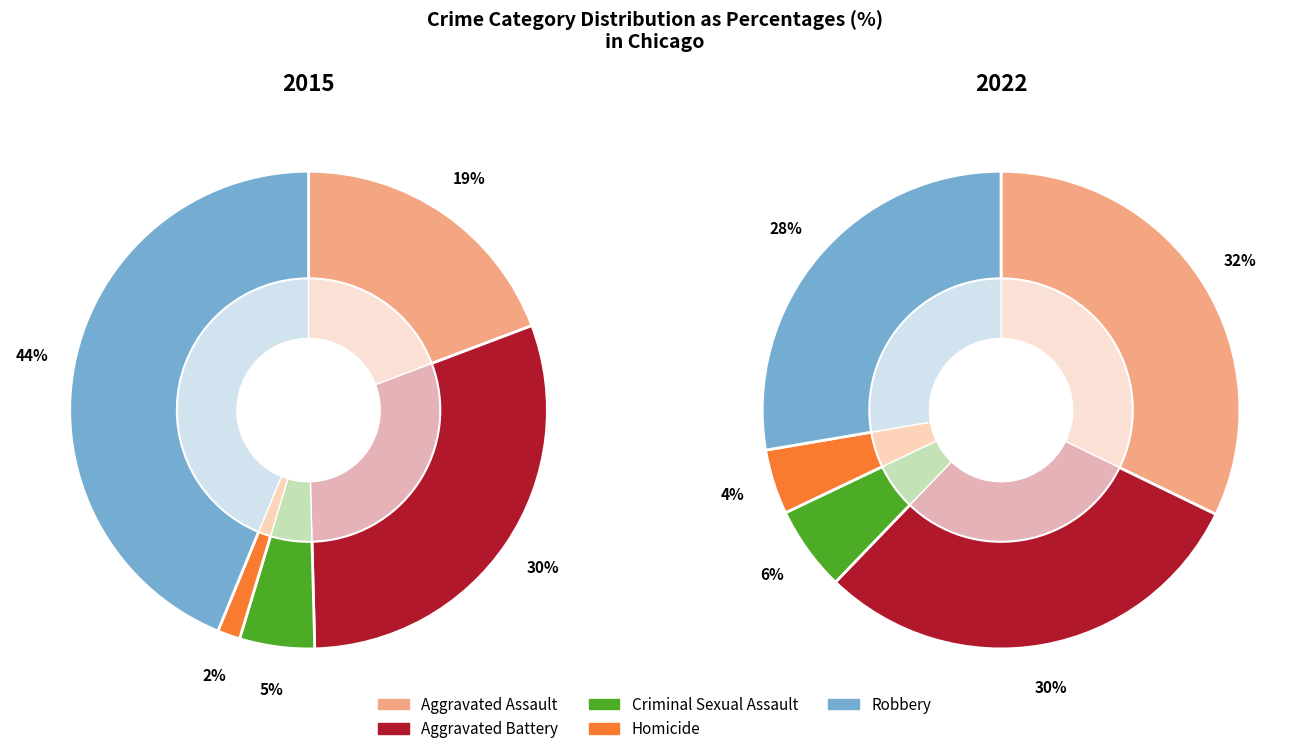

True or false: Aggravated Assault accounts for 32% of the total.

True